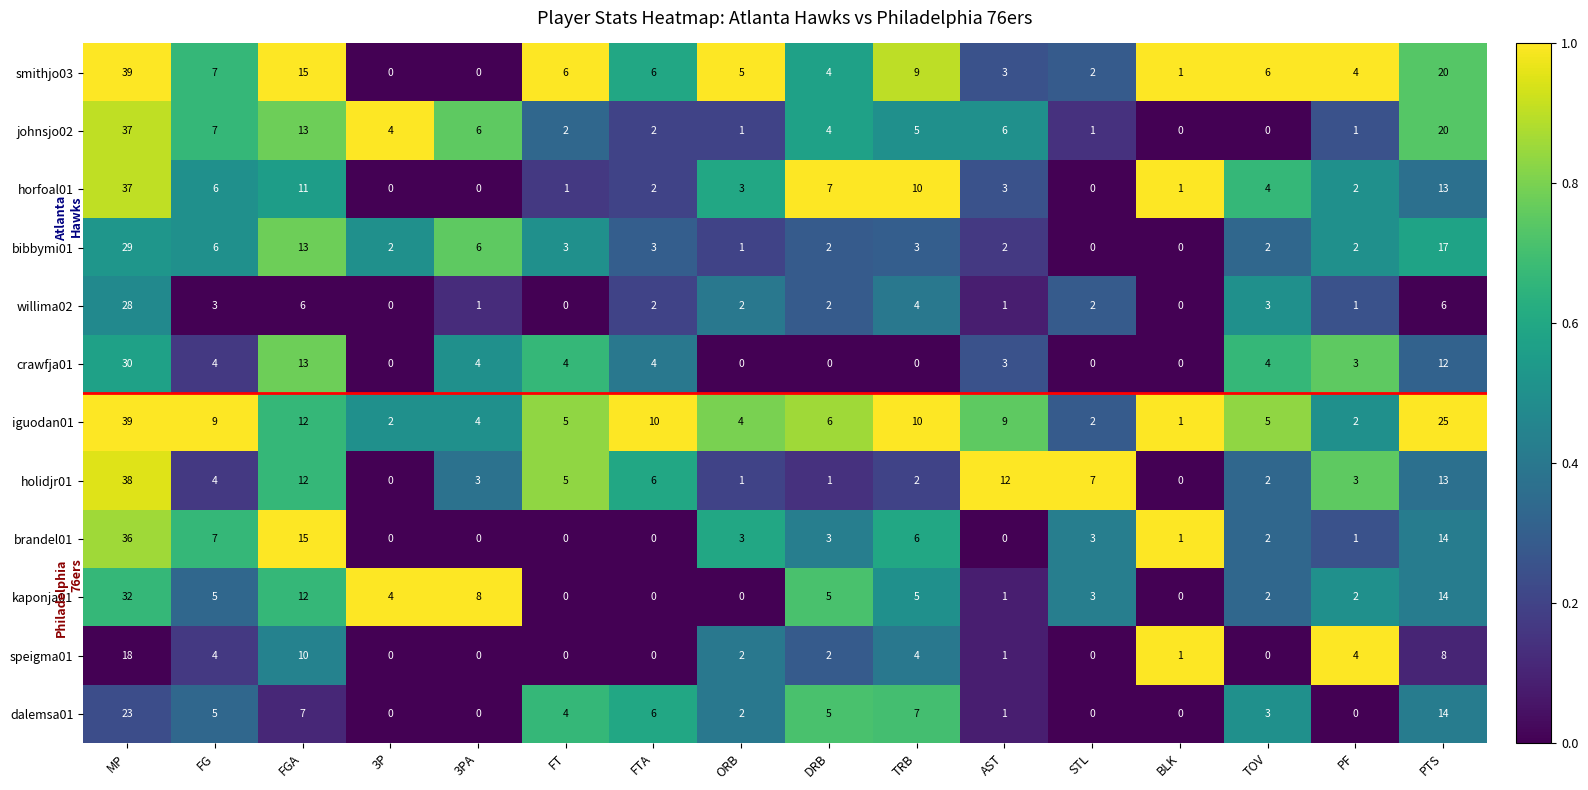

What is the difference between the maximum and minimum values in the crawfja01 series?

30